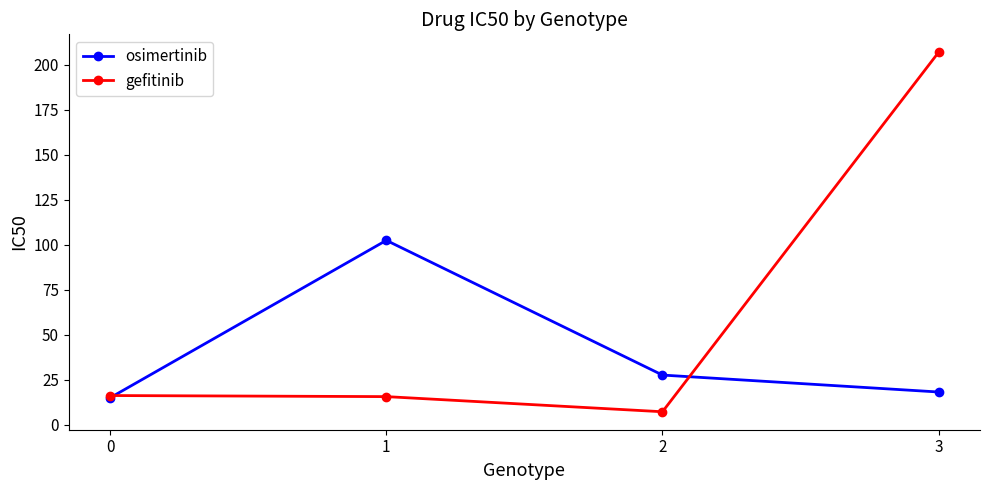

What are all the series names shown in the legend?

osimertinib, gefitinib